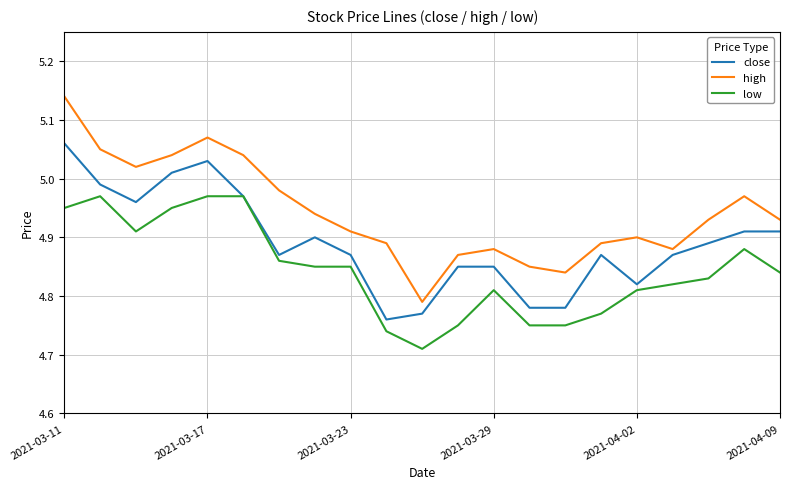

Which series has the largest range (max minus min)?

high